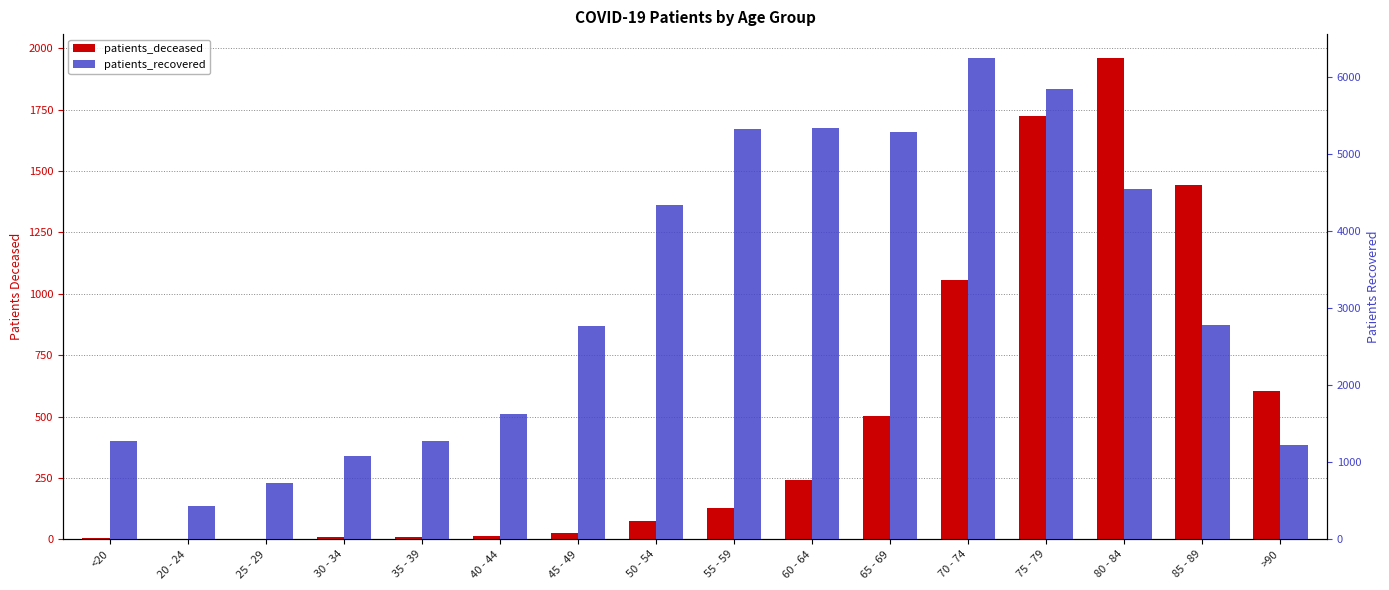

How many bars are there in total?

32